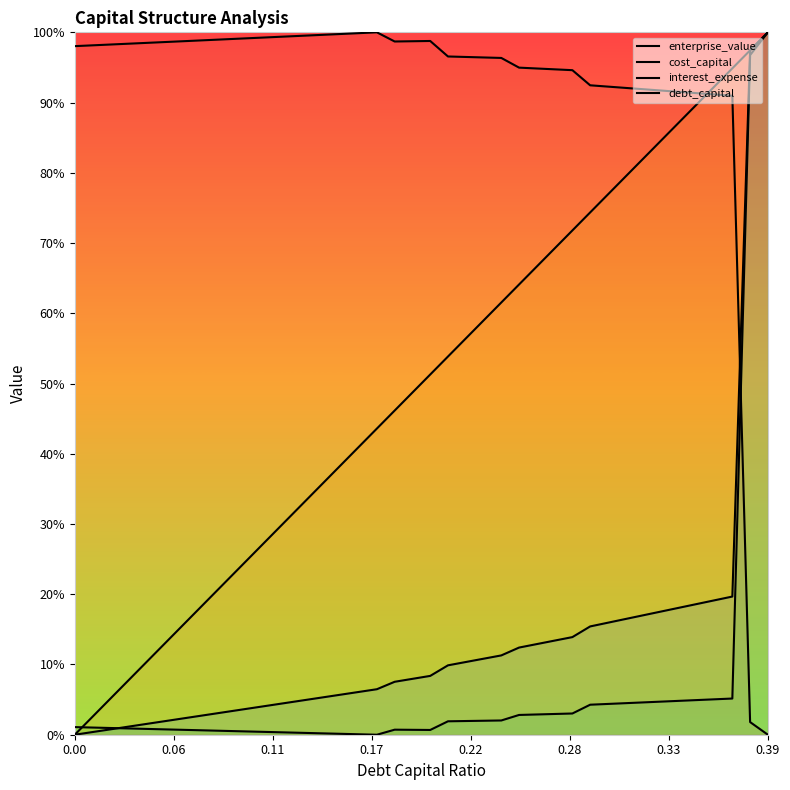

Which label corresponds to the smallest value in the chart?

0.39